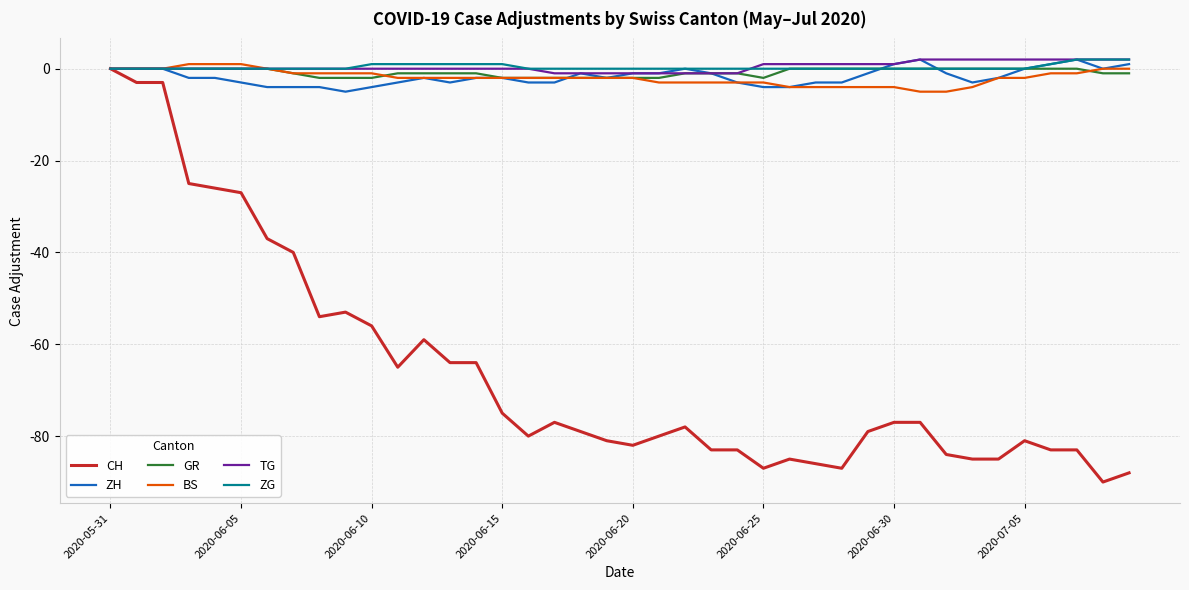

What is the difference between the maximum and minimum values in the GR series?

2